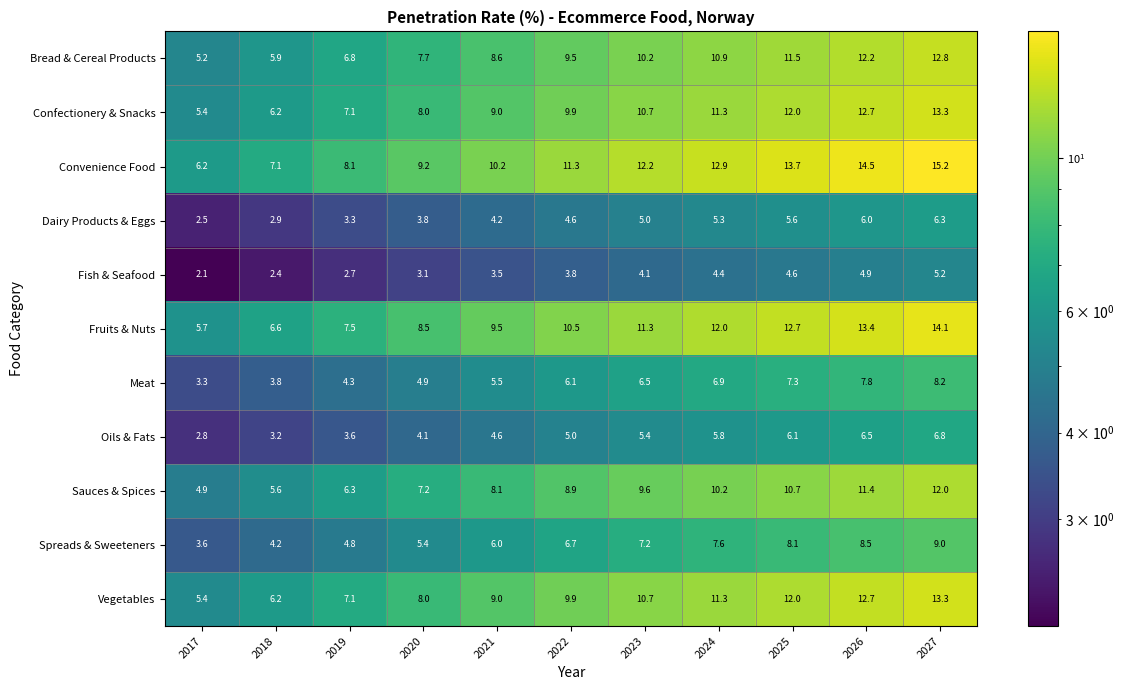

Is it true that Convenience Food equals 14.5 at 2026?

True